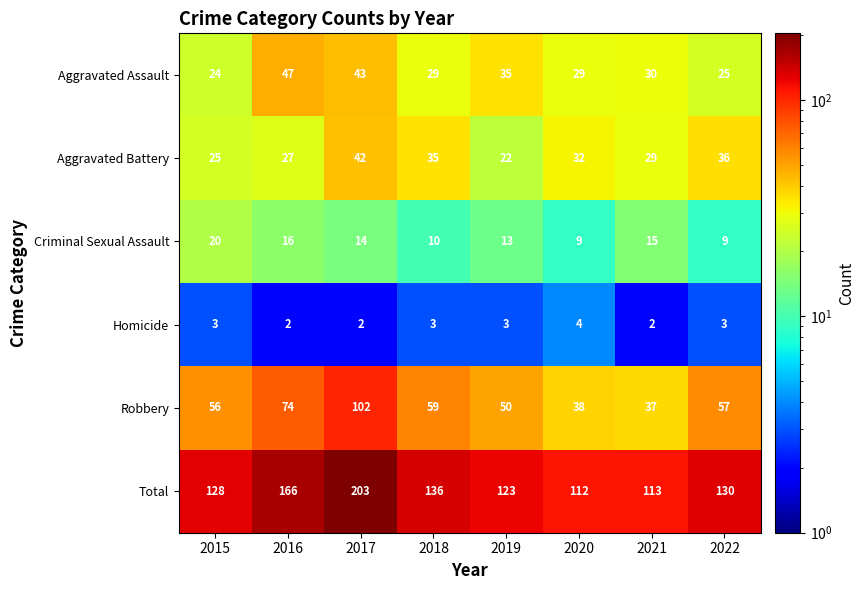

What is the sum of the Aggravated Assault values at 2021 and 2015?

54